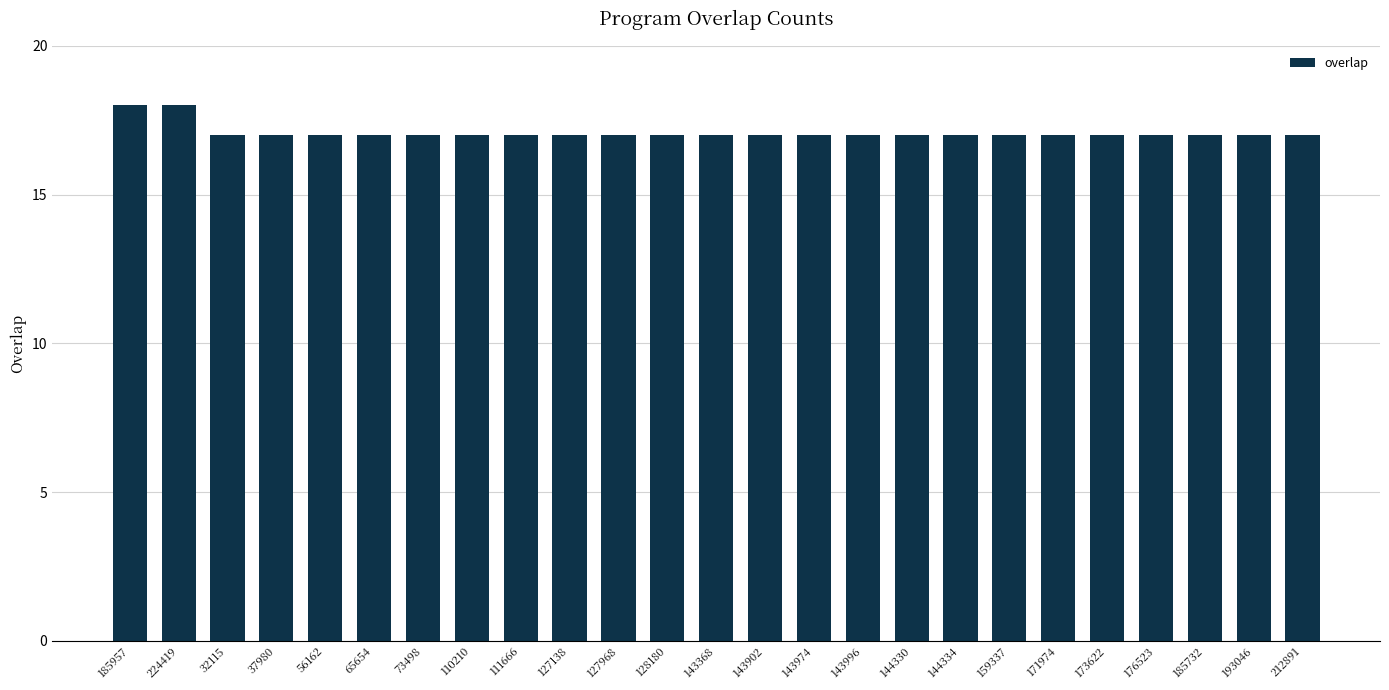

What is the maximum value shown in the chart?

18